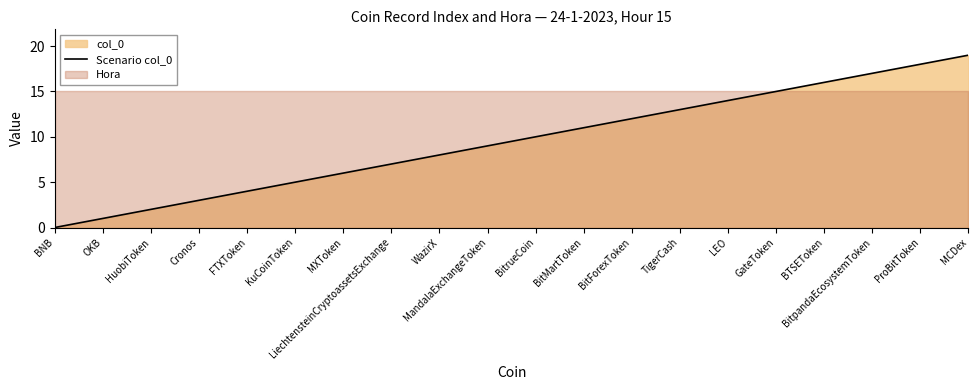

Rank the categories by value from highest to lowest.

MCDex, ProBitToken, BitpandaEcosystemToken, BTSEToken, GateToken, LEO, TigerCash, BitForexToken, BitMartToken, BitrueCoin, MandalaExchangeToken, WazirX, LiechtensteinCryptoassetsExchange, MXToken, KuCoinToken, FTXToken, Cronos, HuobiToken, OKB, BNB